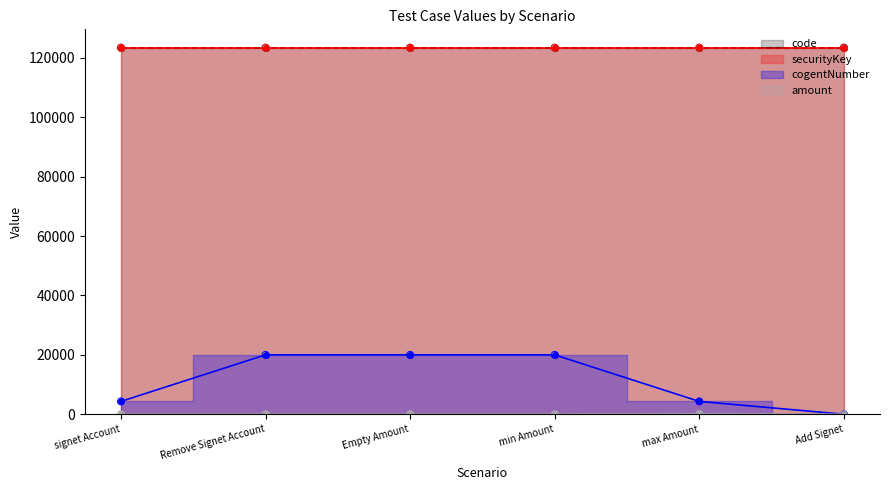

Which series has the largest total across all categories?

cogentNumber